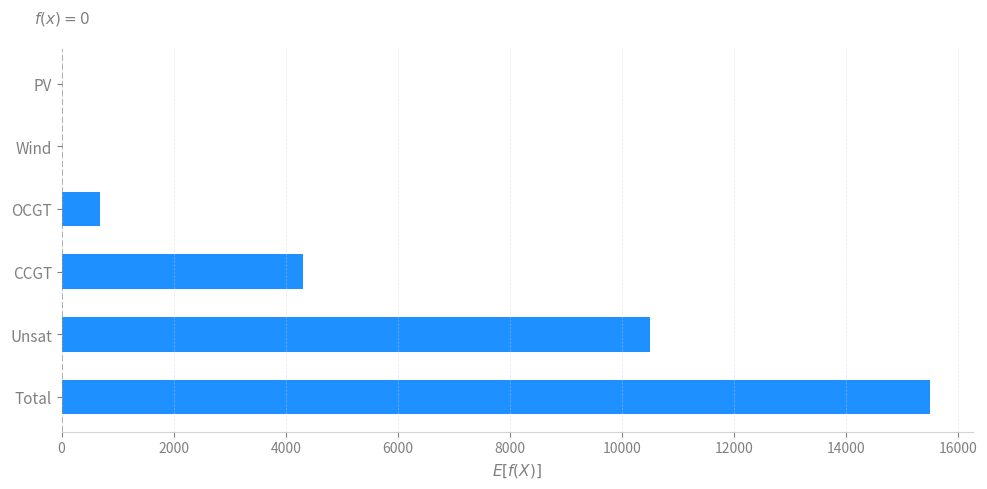

What is the change in value from Unsat to Wind?

-10504.2